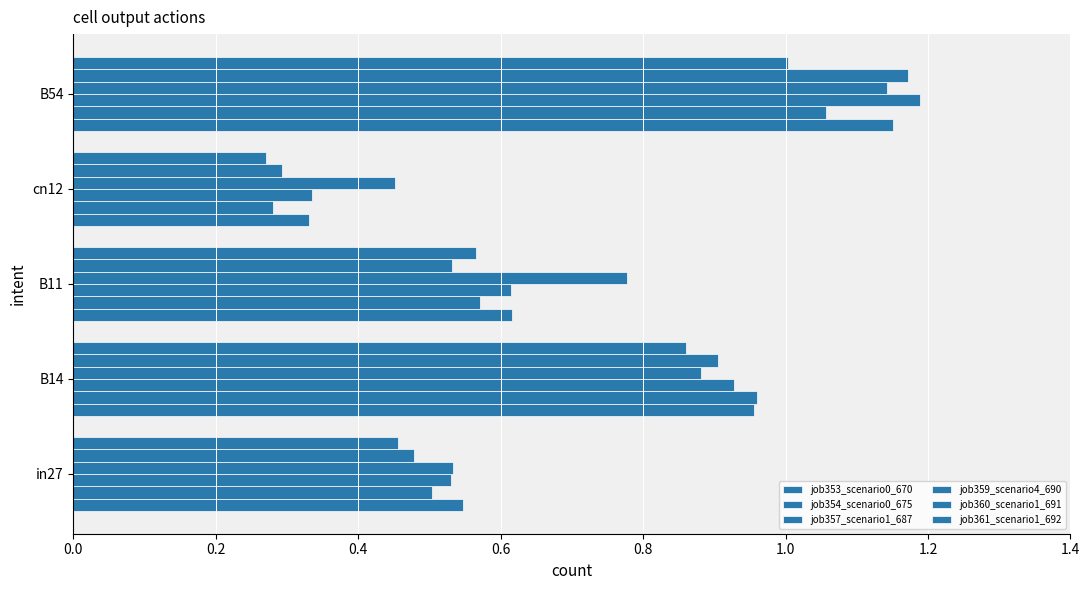

What is the sum of all job353_scenario0_670 values?

3.6